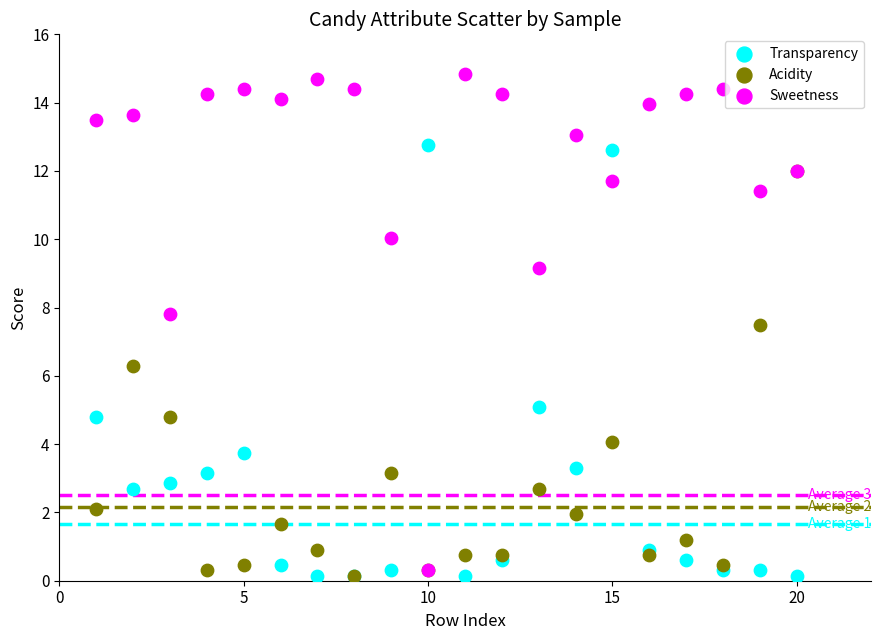

Which series reaches the maximum Y coordinate?

Sweetness